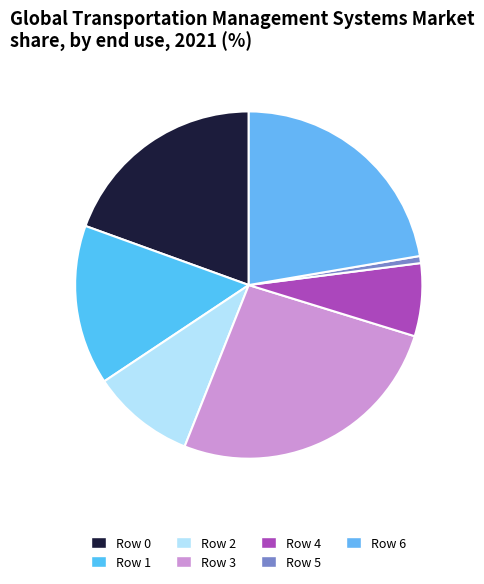

How many slices are in this pie chart?

7